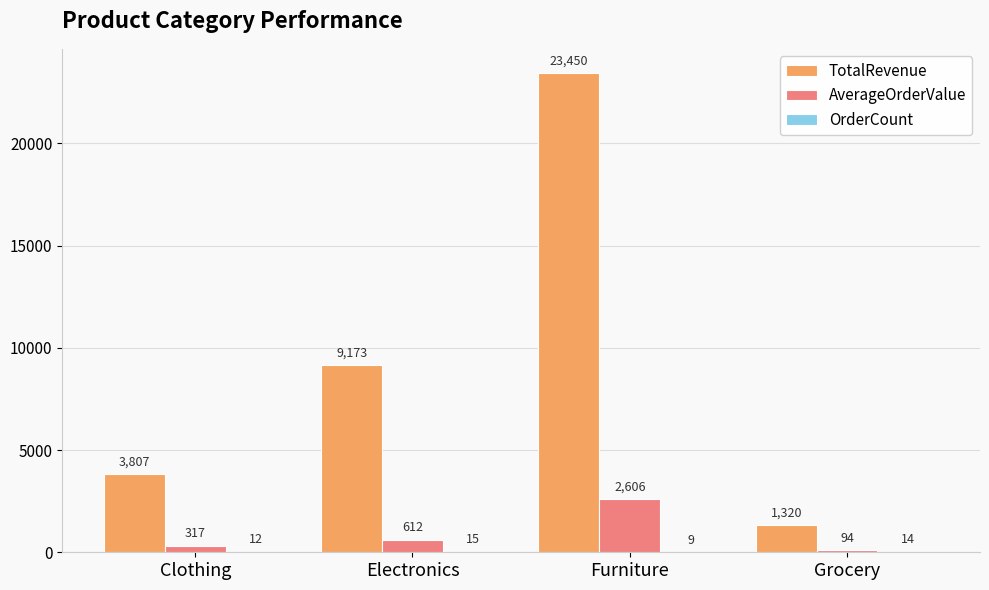

Is it true that TotalRevenue equals 9172.7 at Electronics?

True